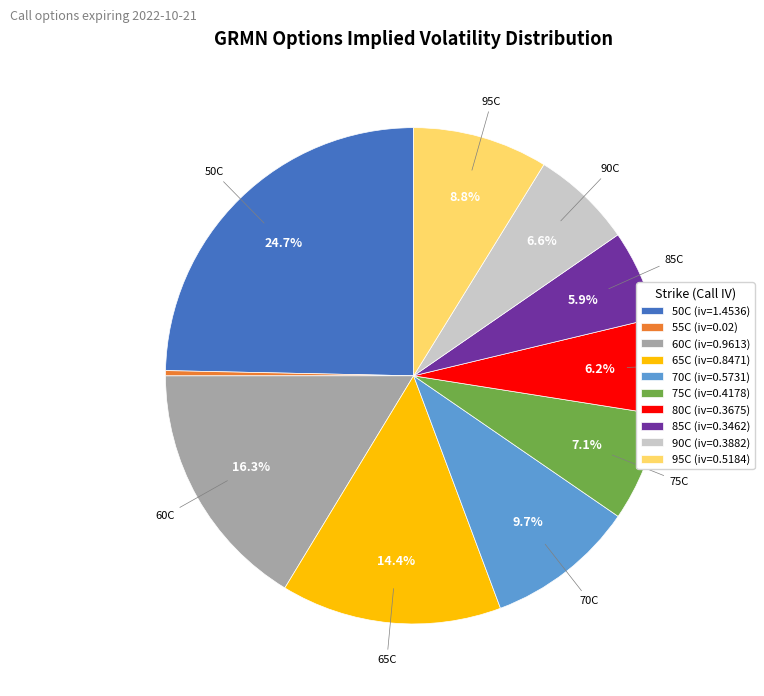

Is there a majority slice in this chart?

No